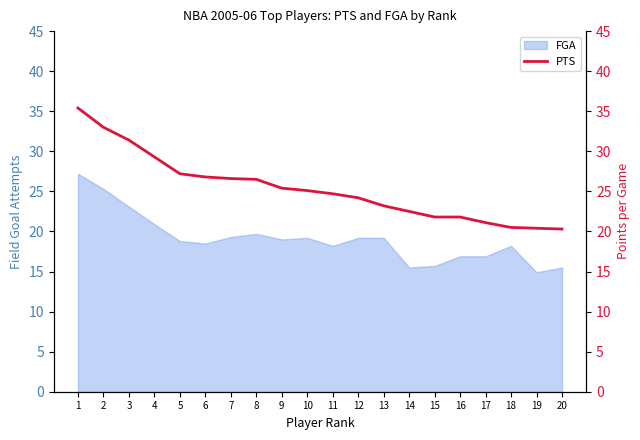

What is the highest value of the FGA series?

27.2